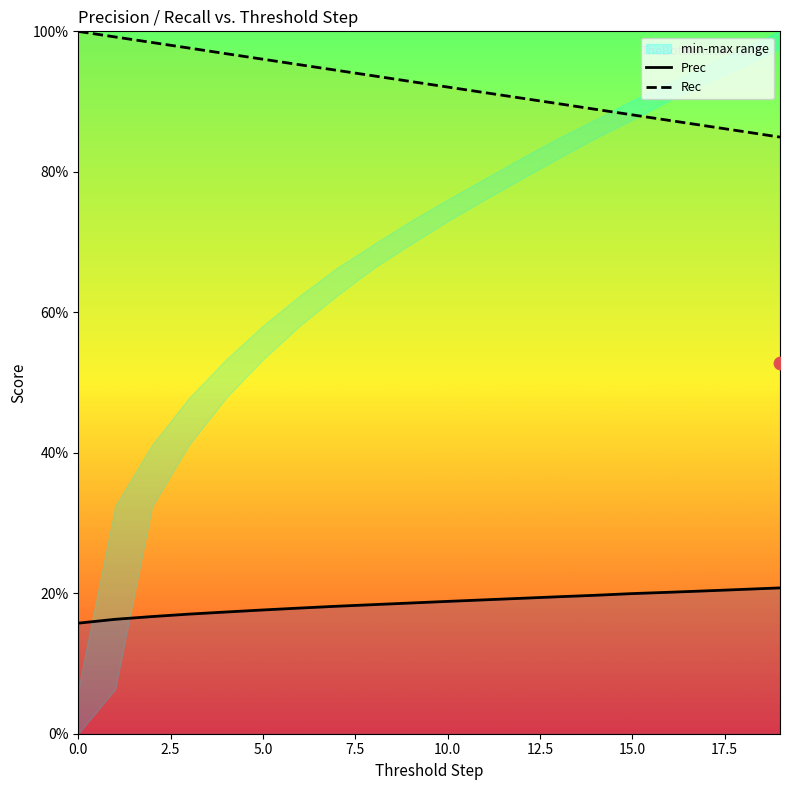

Which series has the largest Y range (max minus min)?

Rec